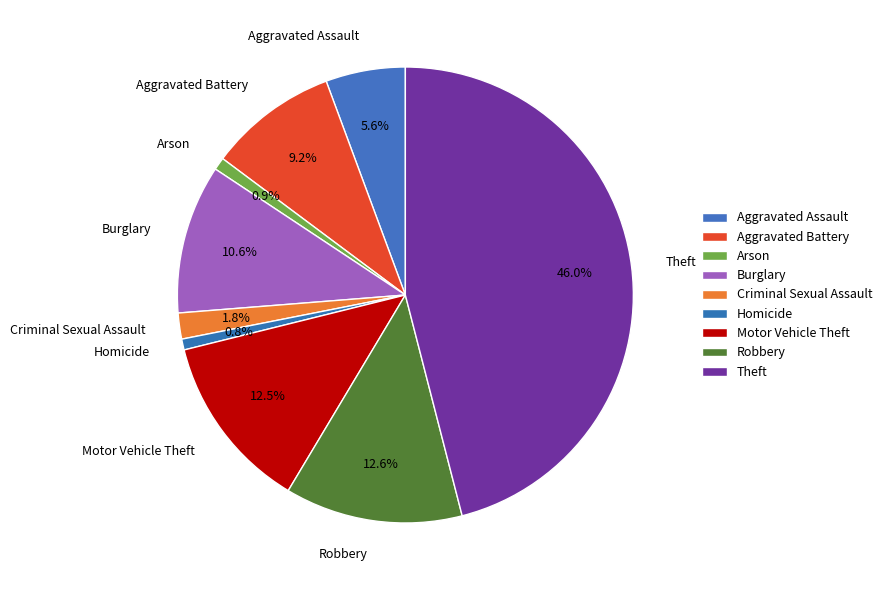

What percentage is the Arson slice, to the nearest percent?

1%